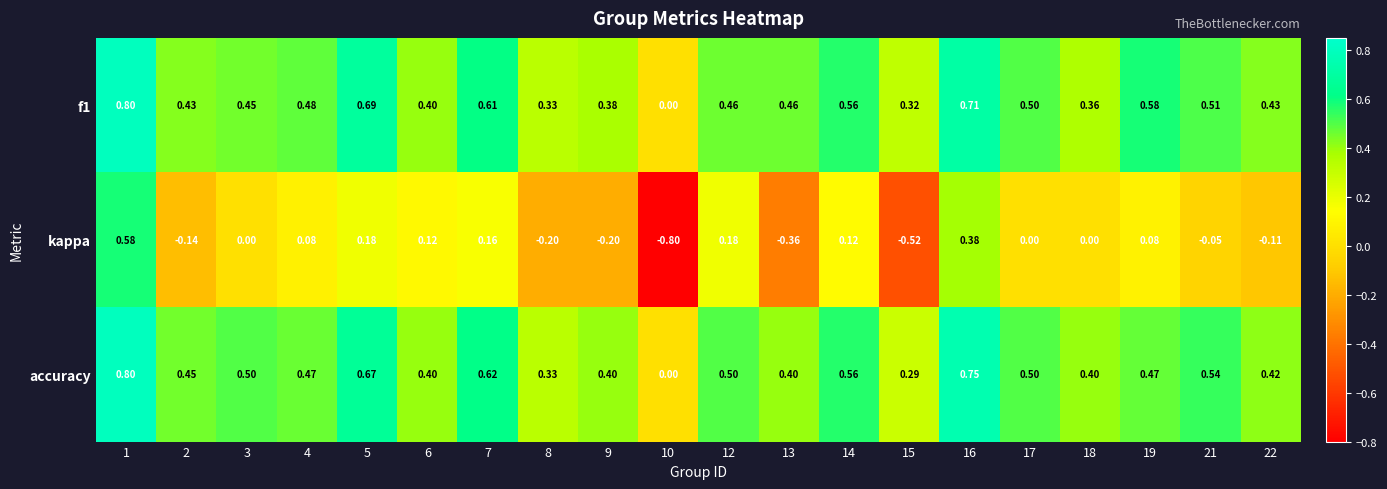

Which series has the largest total across all categories?

accuracy